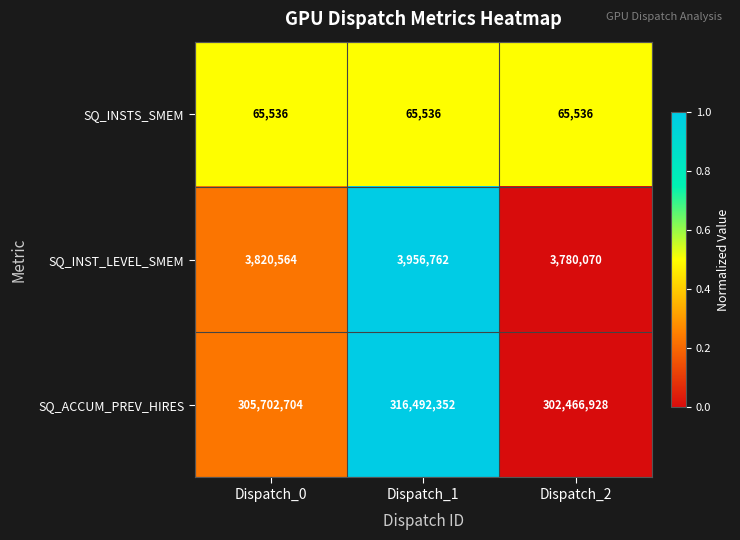

Which category has the highest value across all series?

Dispatch_1